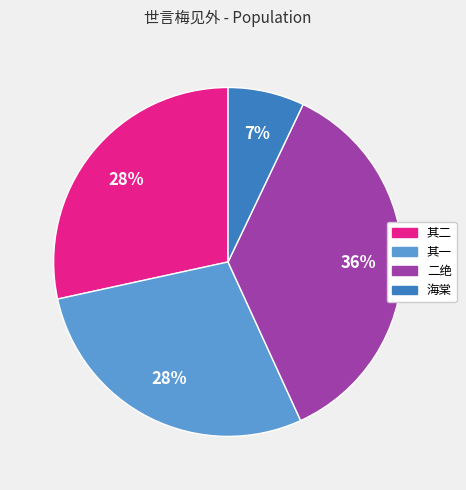

Count the number of slices in the pie.

4